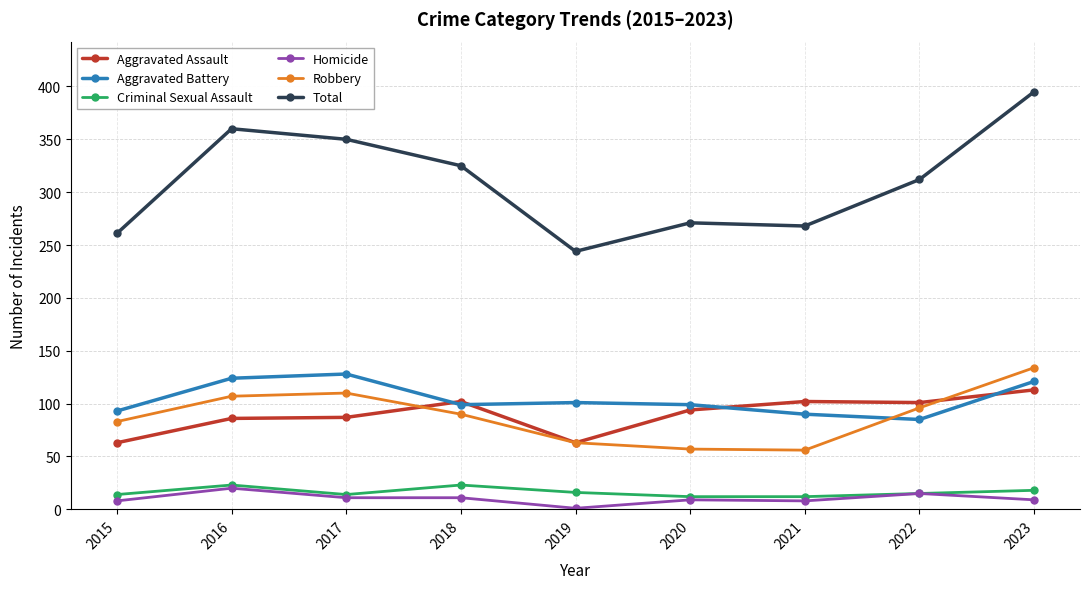

At which category does Homicide reach its first local peak?

2016